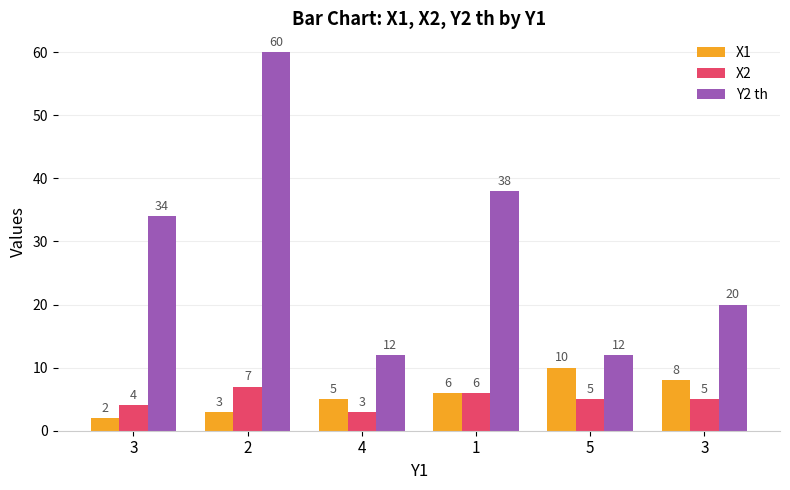

Are the bars horizontal?

No